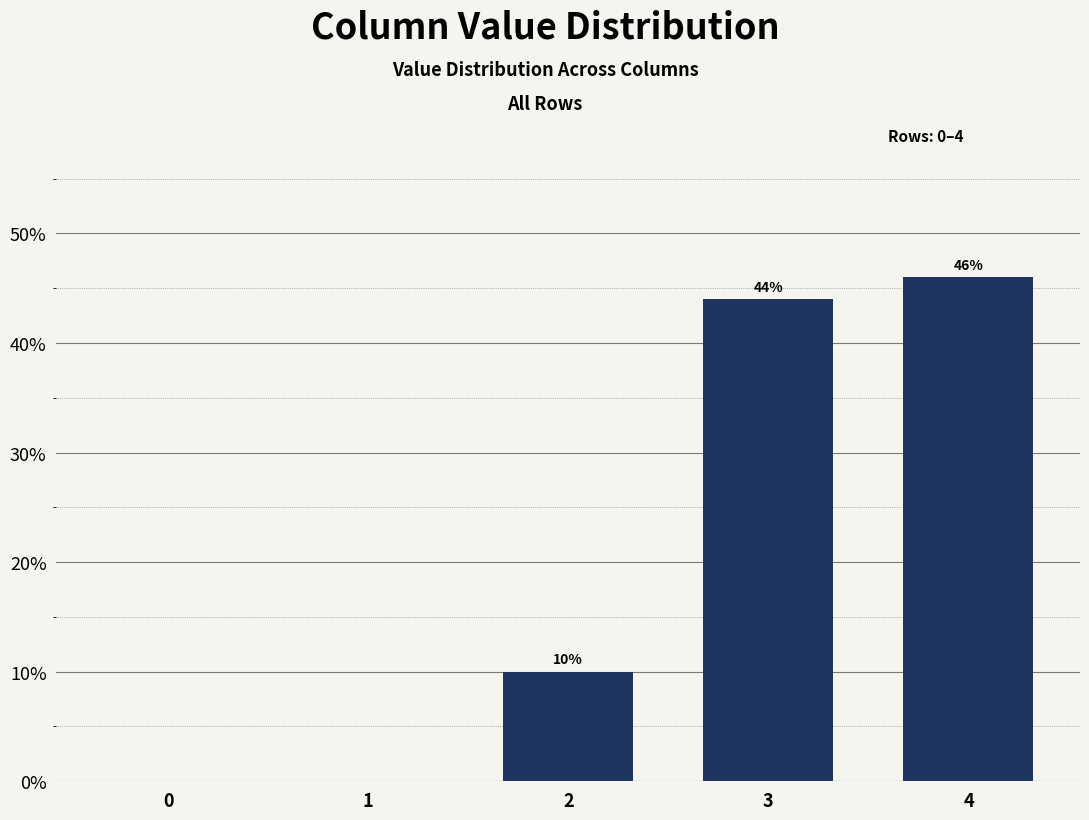

The chart shows a value of -0.2 at 0. True or false?

False